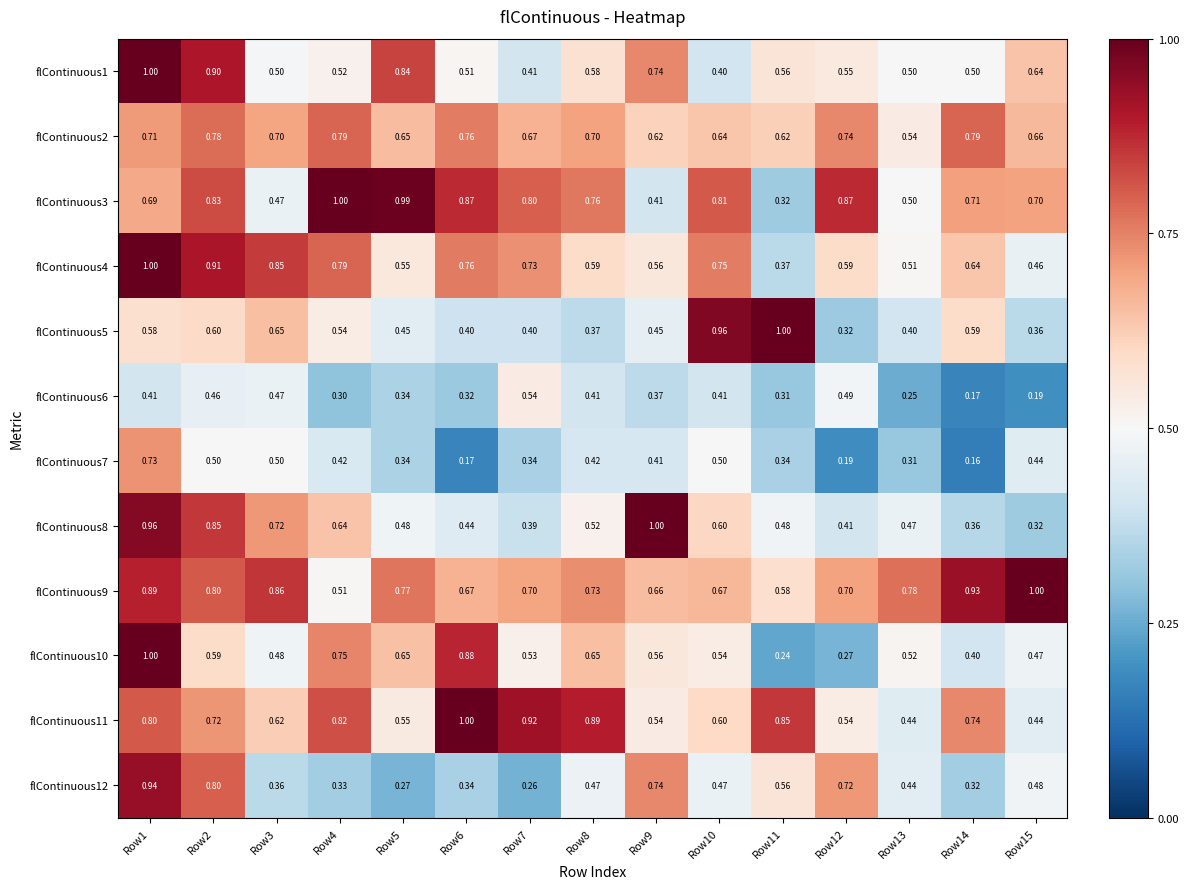

Is the value of flContinuous12 at Row5 greater than the value of flContinuous10 at Row7?

No